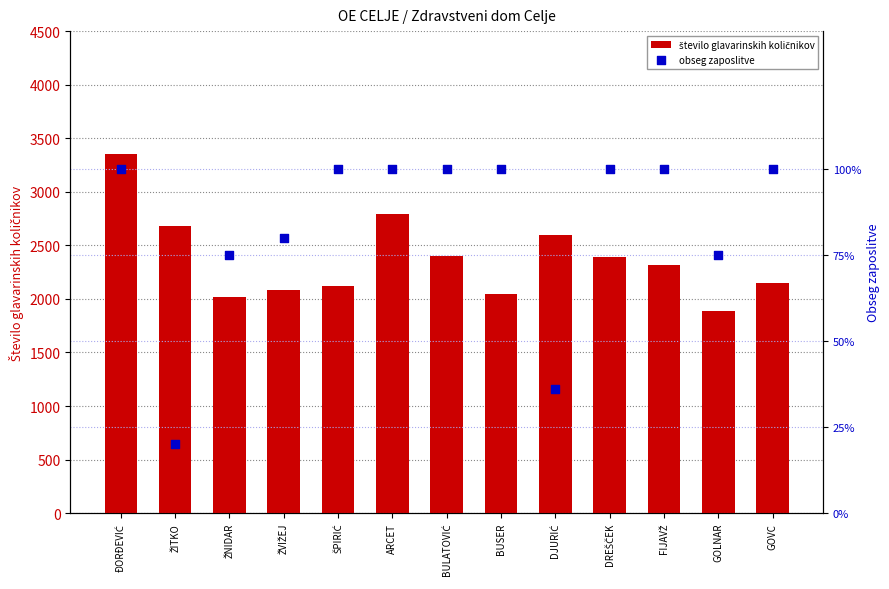

Which series has the largest total across all categories?

število glavarinskih količnikov